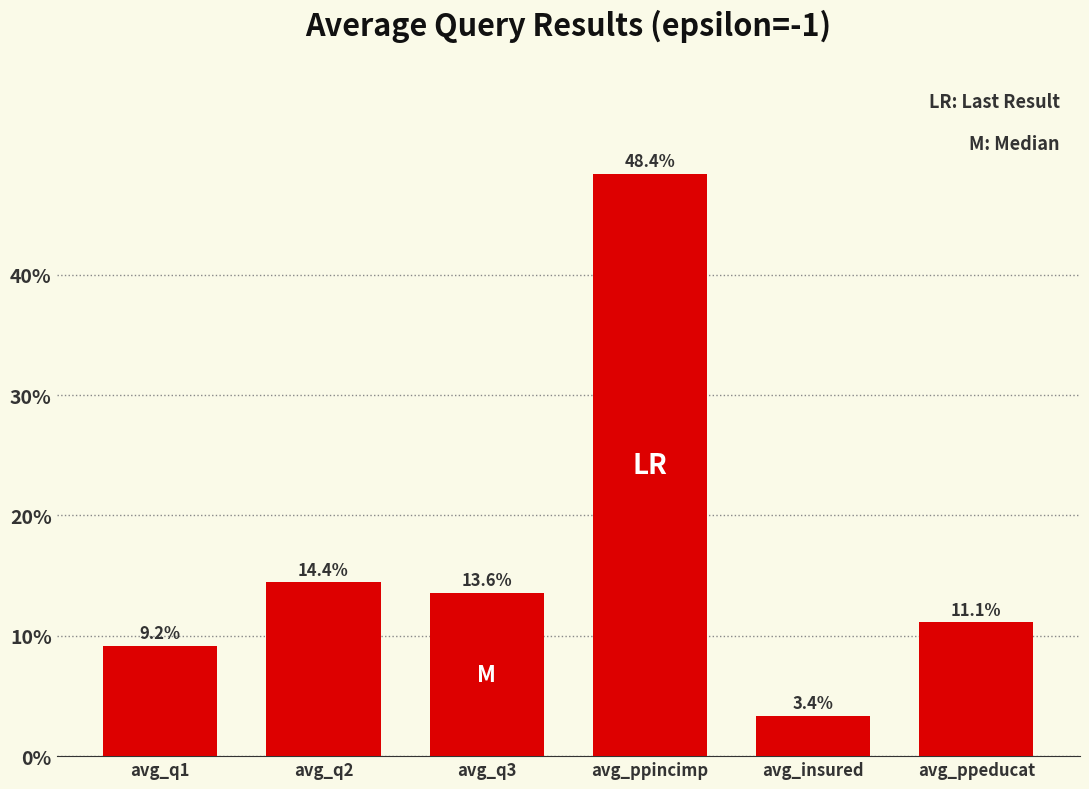

Which label corresponds to the largest value in the chart?

avg_ppincimp